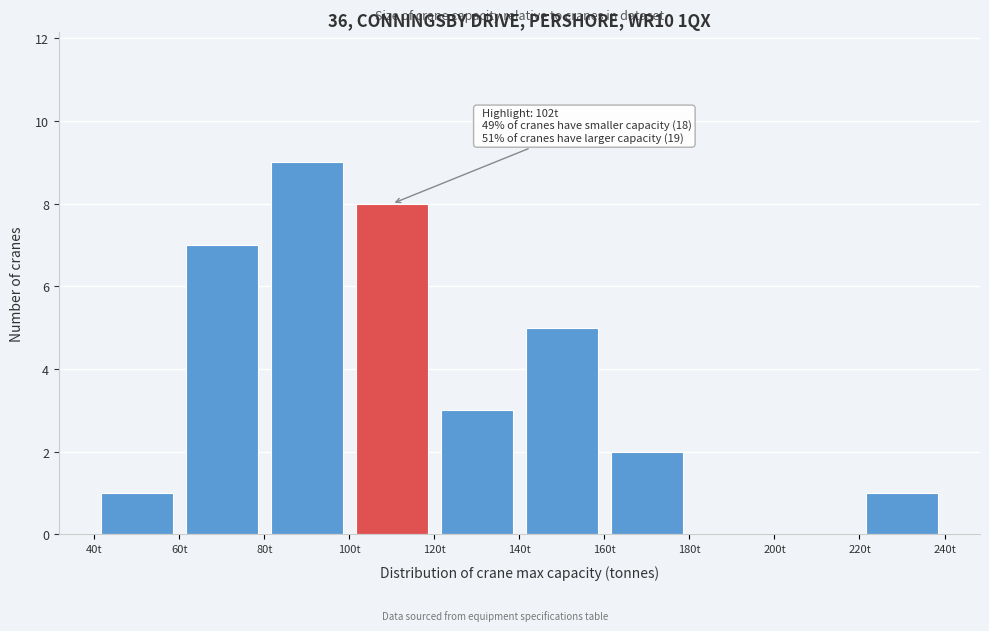

Over which range of the x-axis is the bar tallest?

80 to 100